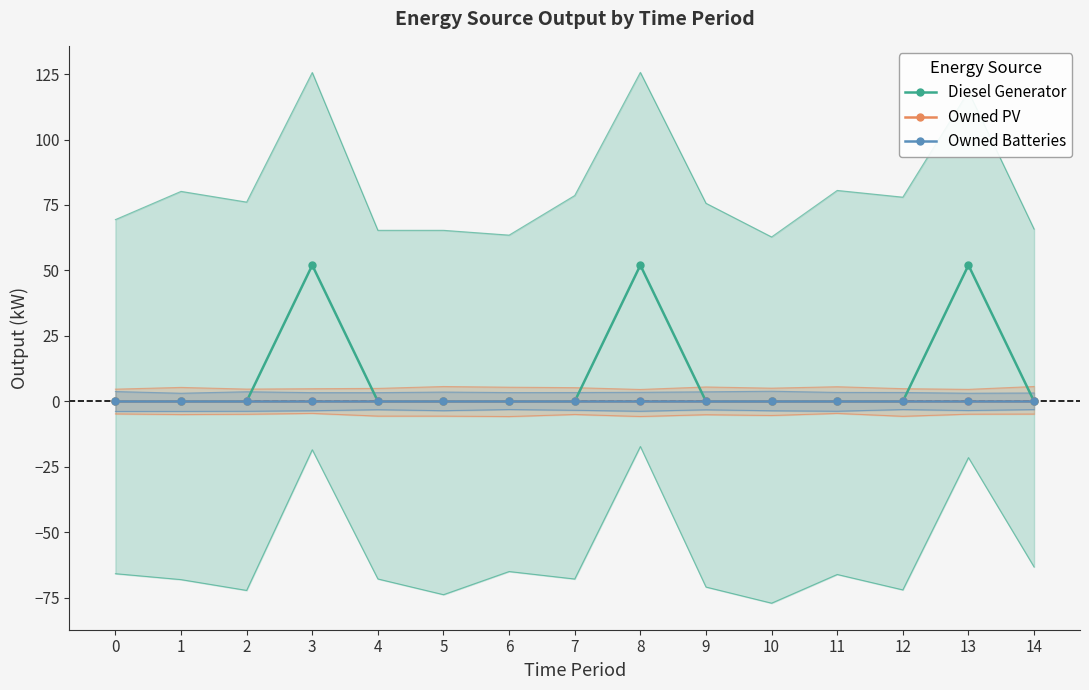

How many lines are shown in the chart?

3